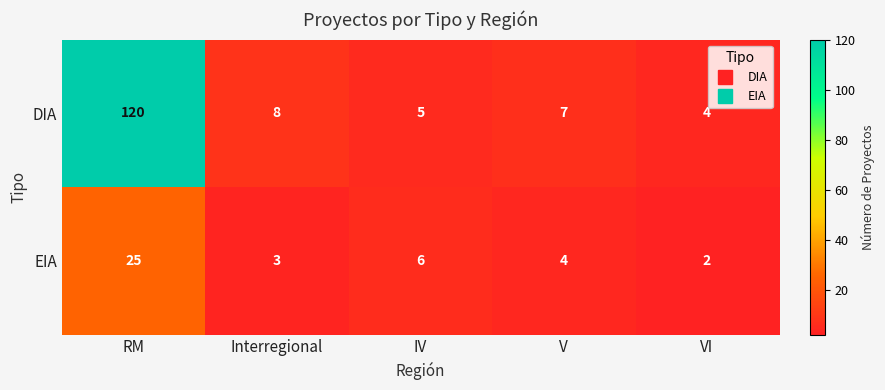

At which label does EIA reach its peak?

RM